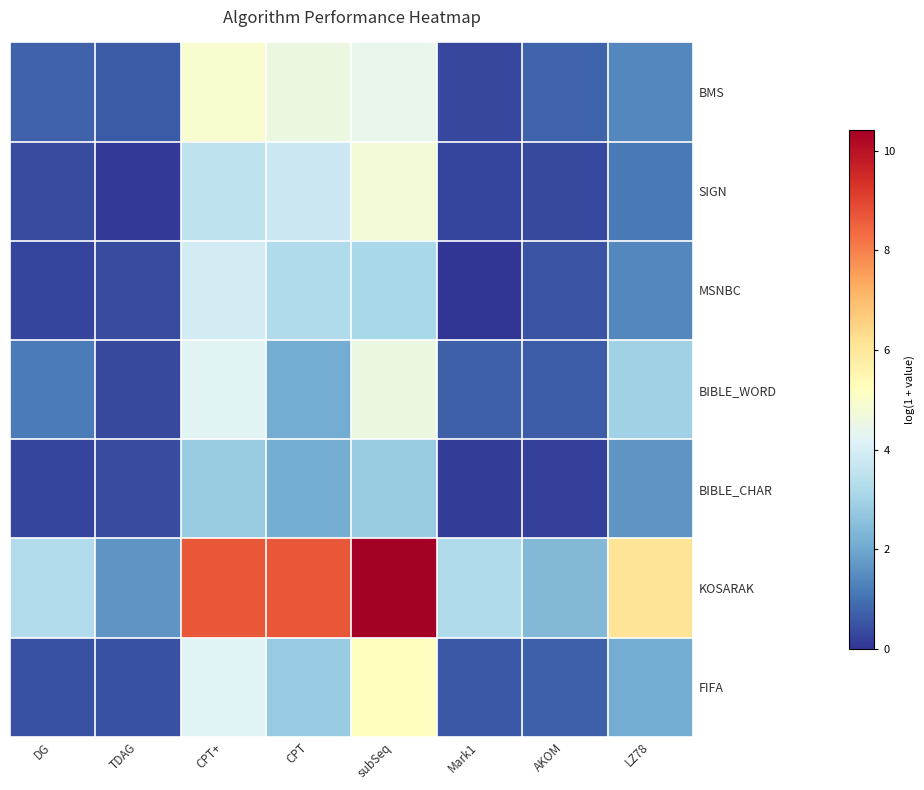

Which category has the highest value across all series?

subSeq